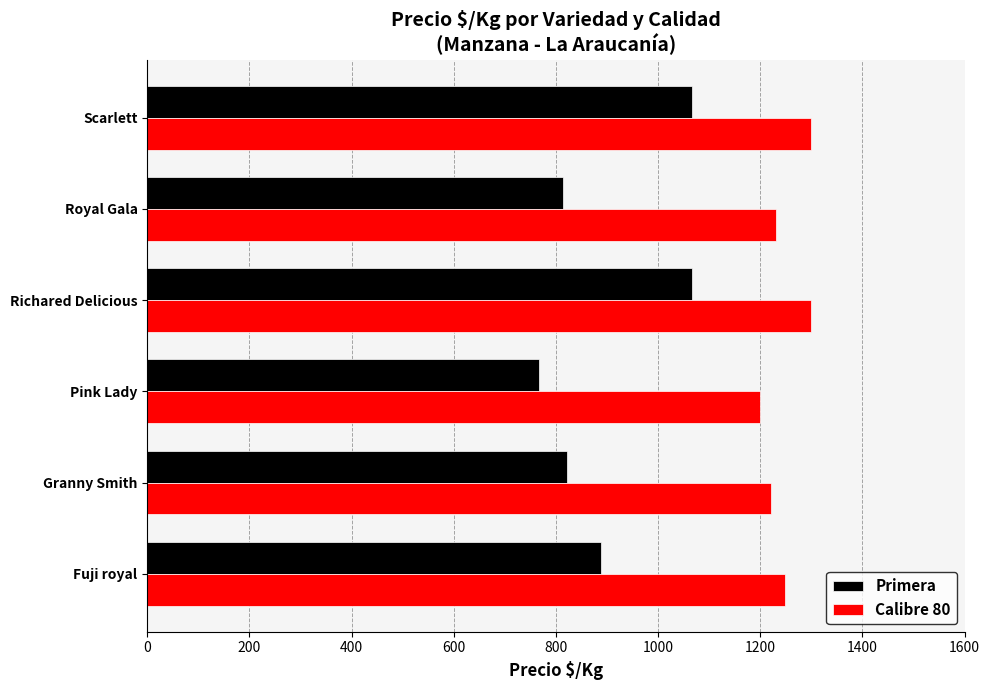

List the series in order of their peak value, highest first.

Calibre 80, Primera